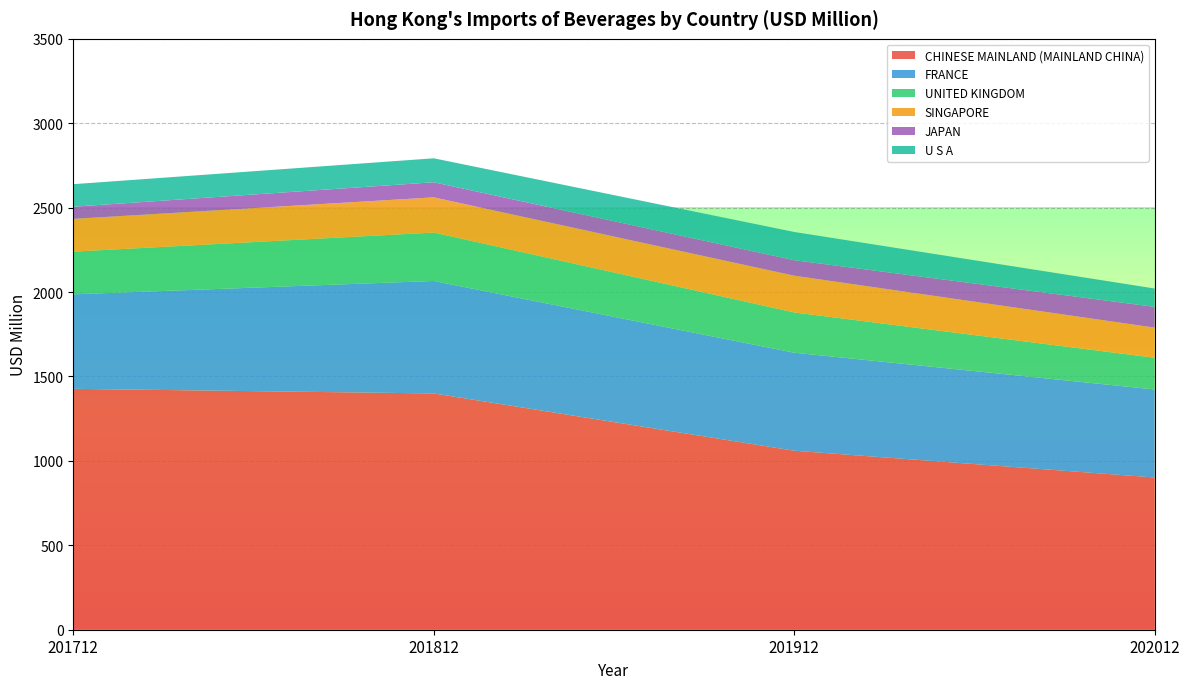

Reading left to right, extract all data points from this chart.

CHINESE MAINLAND (MAINLAND CHINA): 1426.9	1399.6	1060.3	901.8
FRANCE: 559.7	666.2	580.6	521.4
UNITED KINGDOM: 252.9	286.8	238.6	187.9
SINGAPORE: 194.1	208.5	217.6	178.4
JAPAN: 71.9	89.4	91.8	122.9
U S A: 133.5	141.9	167.2	108.7